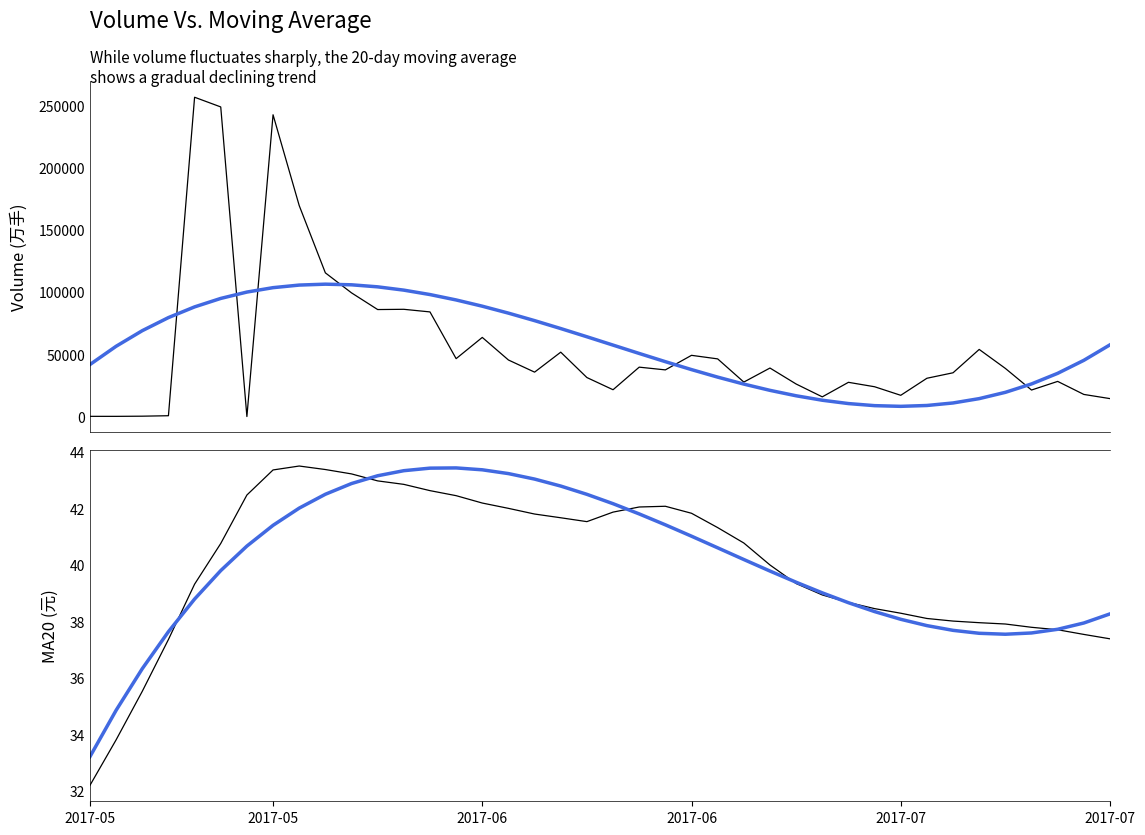

Between 9 and 26, which series saw the biggest shift?

volume trend